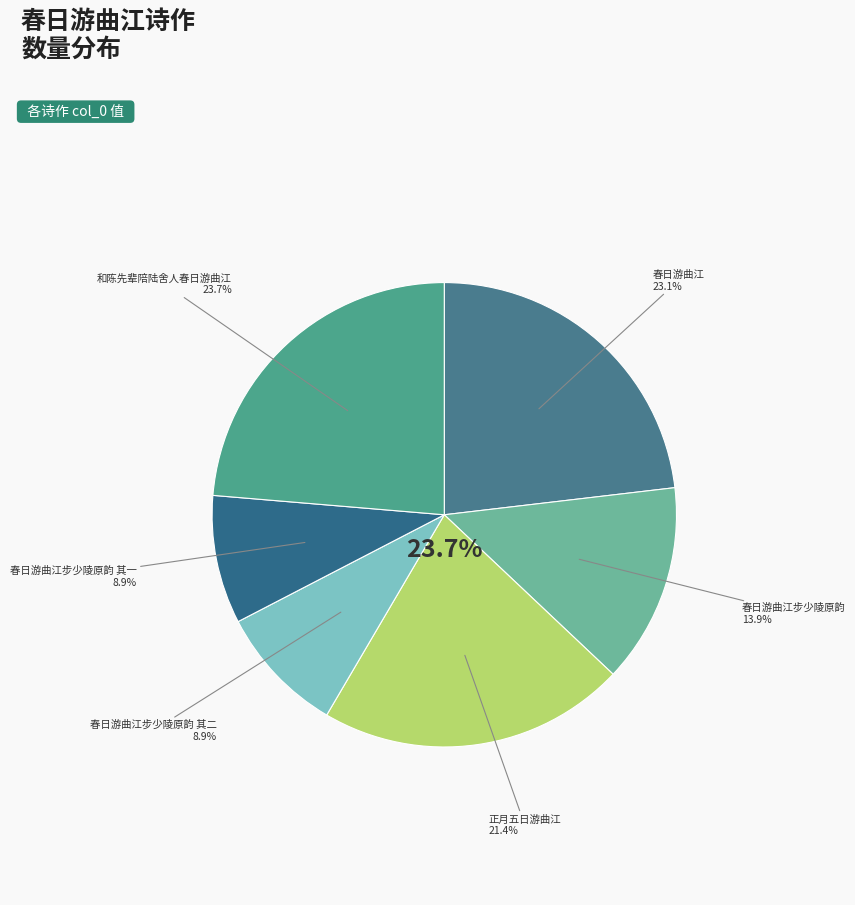

Is 春日游曲江步少陵原韵 the majority of the pie?

No